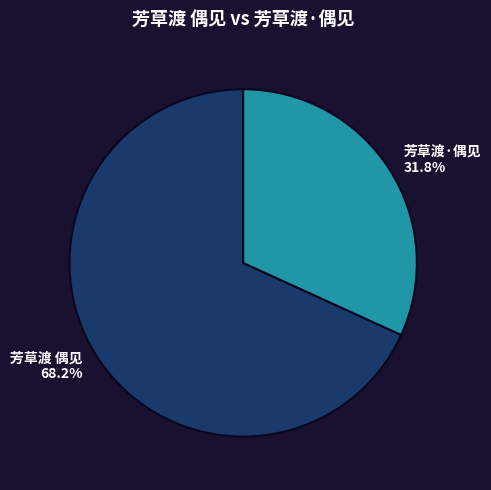

To the nearest percent, what is the difference between the largest and smallest slice percentages?

36%